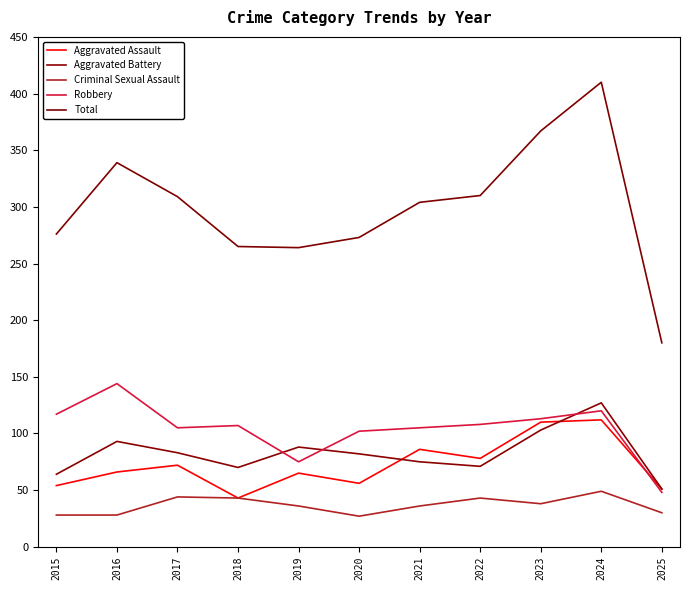

List the series in order of their peak value, highest first.

Total, Robbery, Aggravated Battery, Aggravated Assault, Criminal Sexual Assault